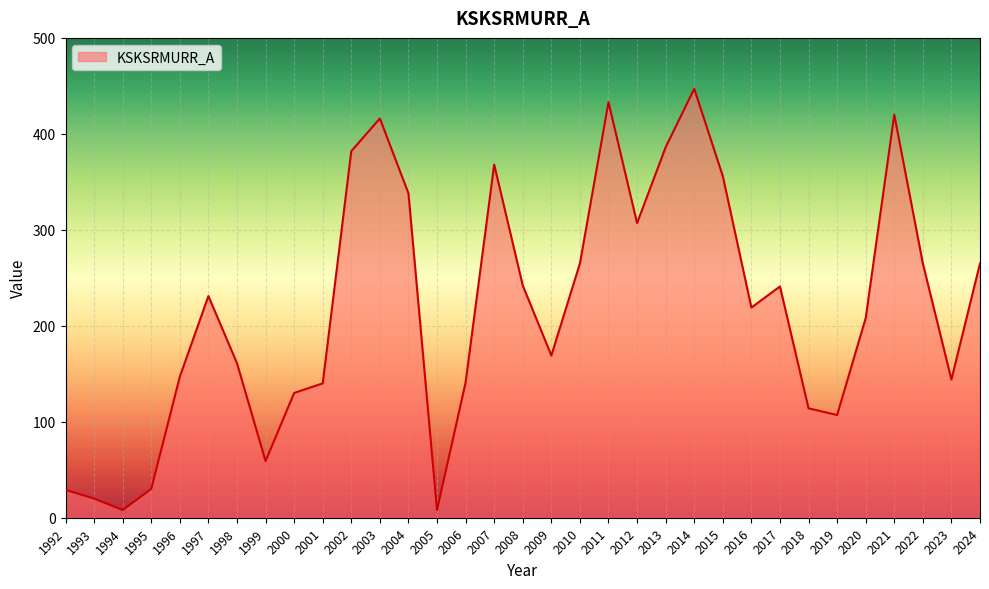

Where is the first local minimum?

1994